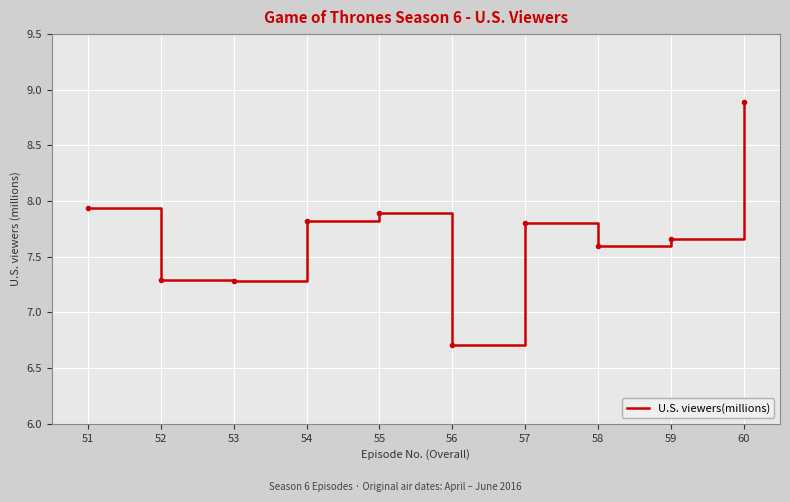

What value does the data have at 57?

7.8